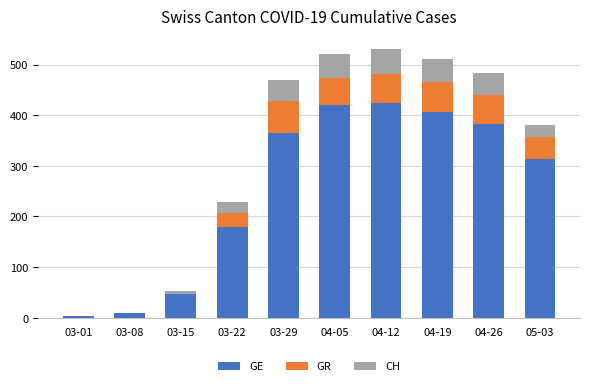

What is the total value across all series at 03-01?

3.3